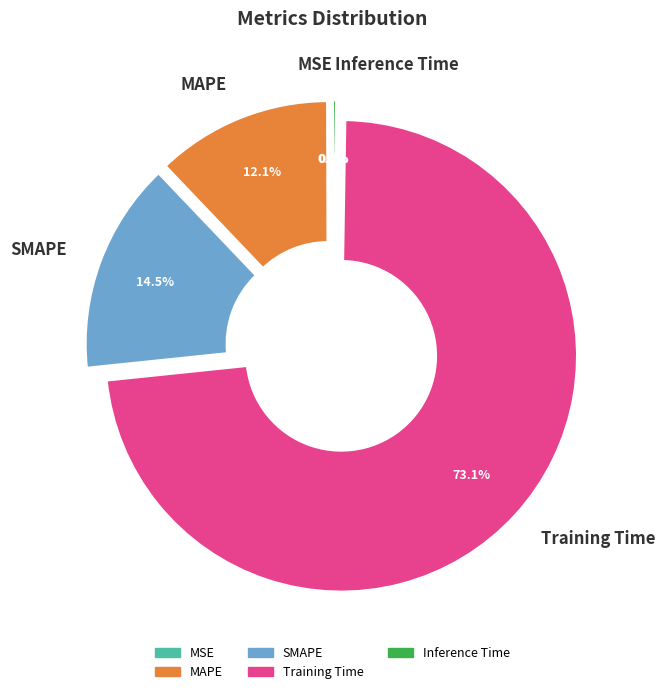

What percentage is NOT represented by MAPE?

87.9%